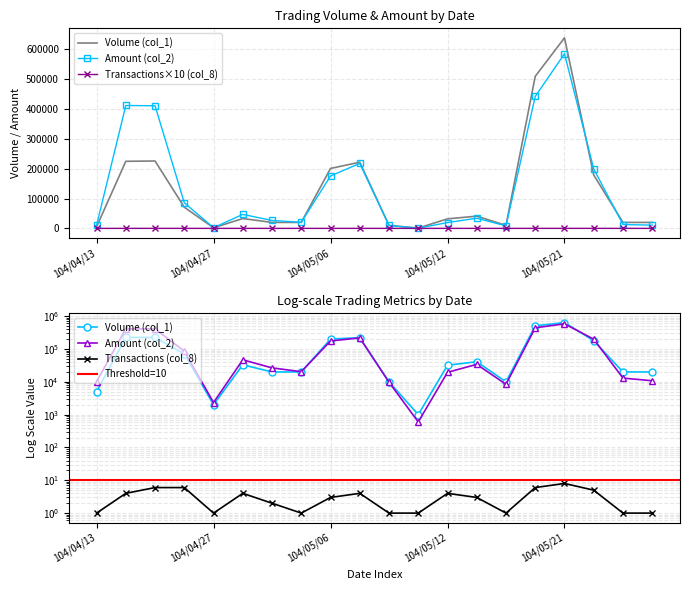

Which category has the highest value in the Amount (col_2) series?

104/05/21